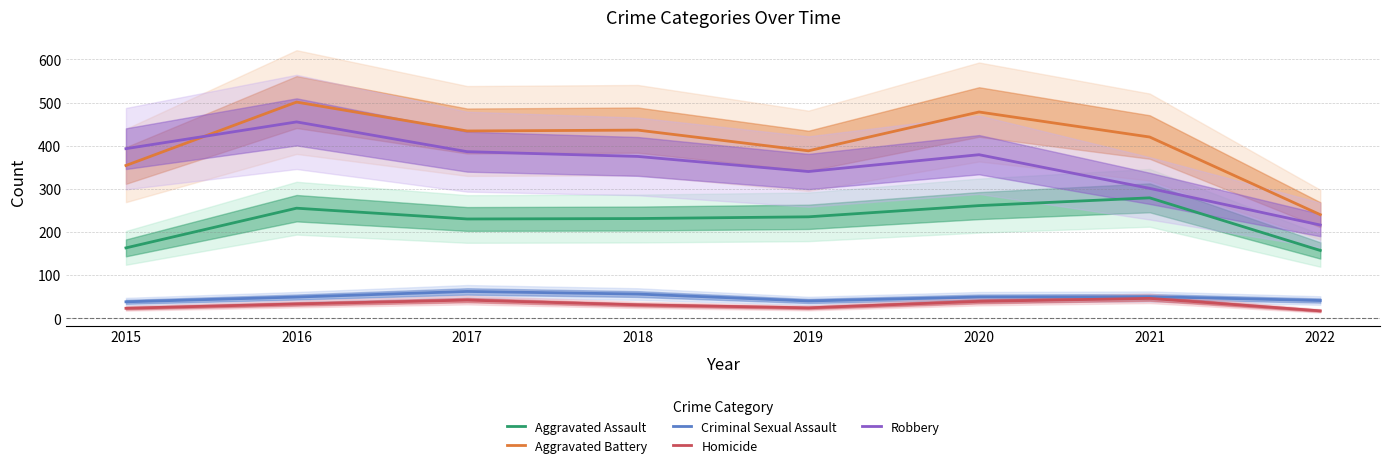

What are all the series names shown in the legend?

Aggravated Assault, Aggravated Battery, Criminal Sexual Assault, Homicide, Robbery